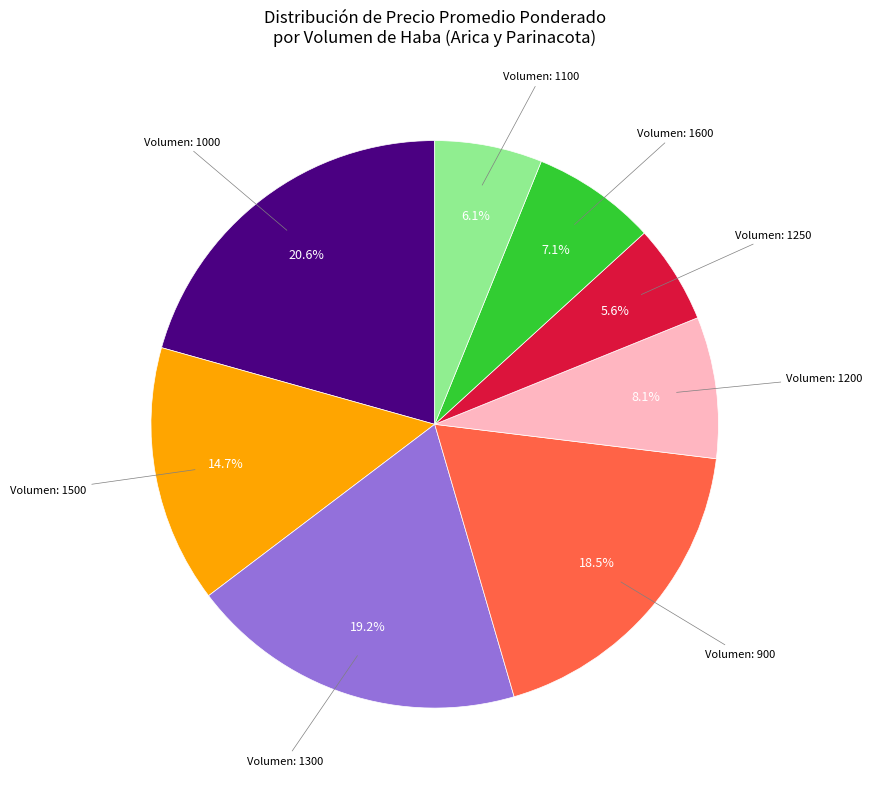

Is there any slice that represents more than half of the pie?

No